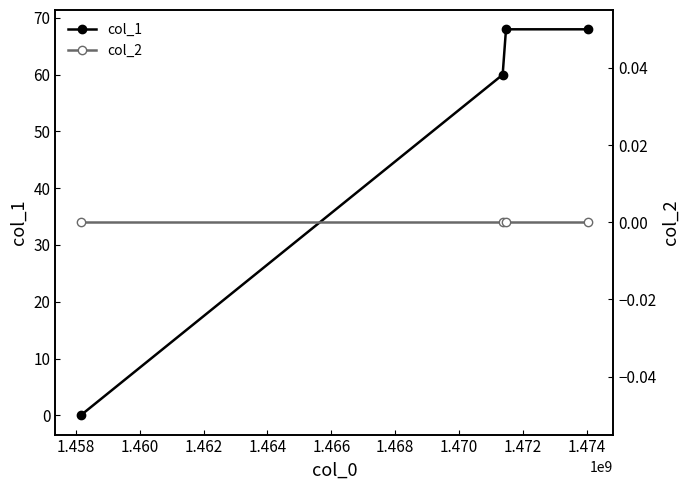

How many lines are shown in the chart?

2